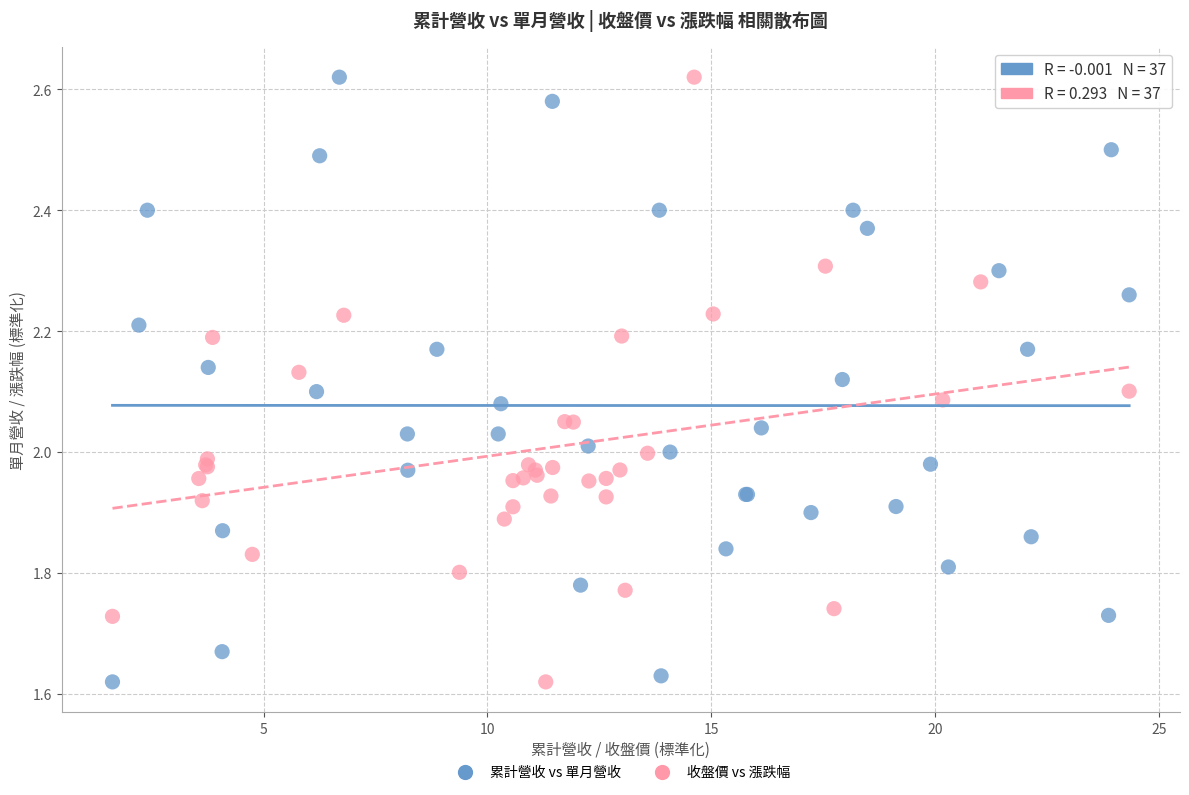

What are all the series names shown in the legend?

累計營收 vs 單月營收, 收盤價 vs 漲跌幅